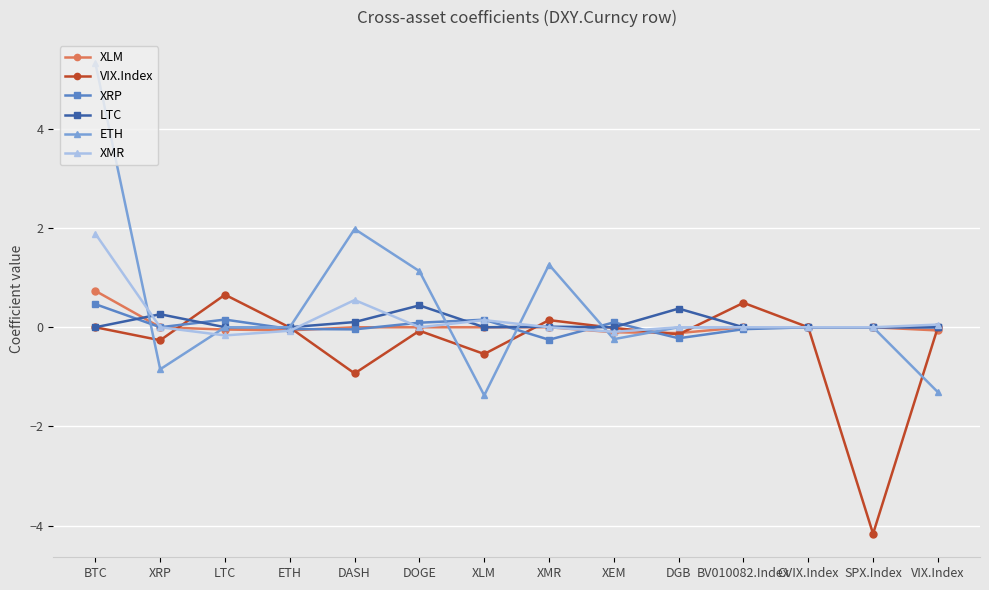

Is the value of VIX.Index at DASH greater than the value of LTC at DGB?

No